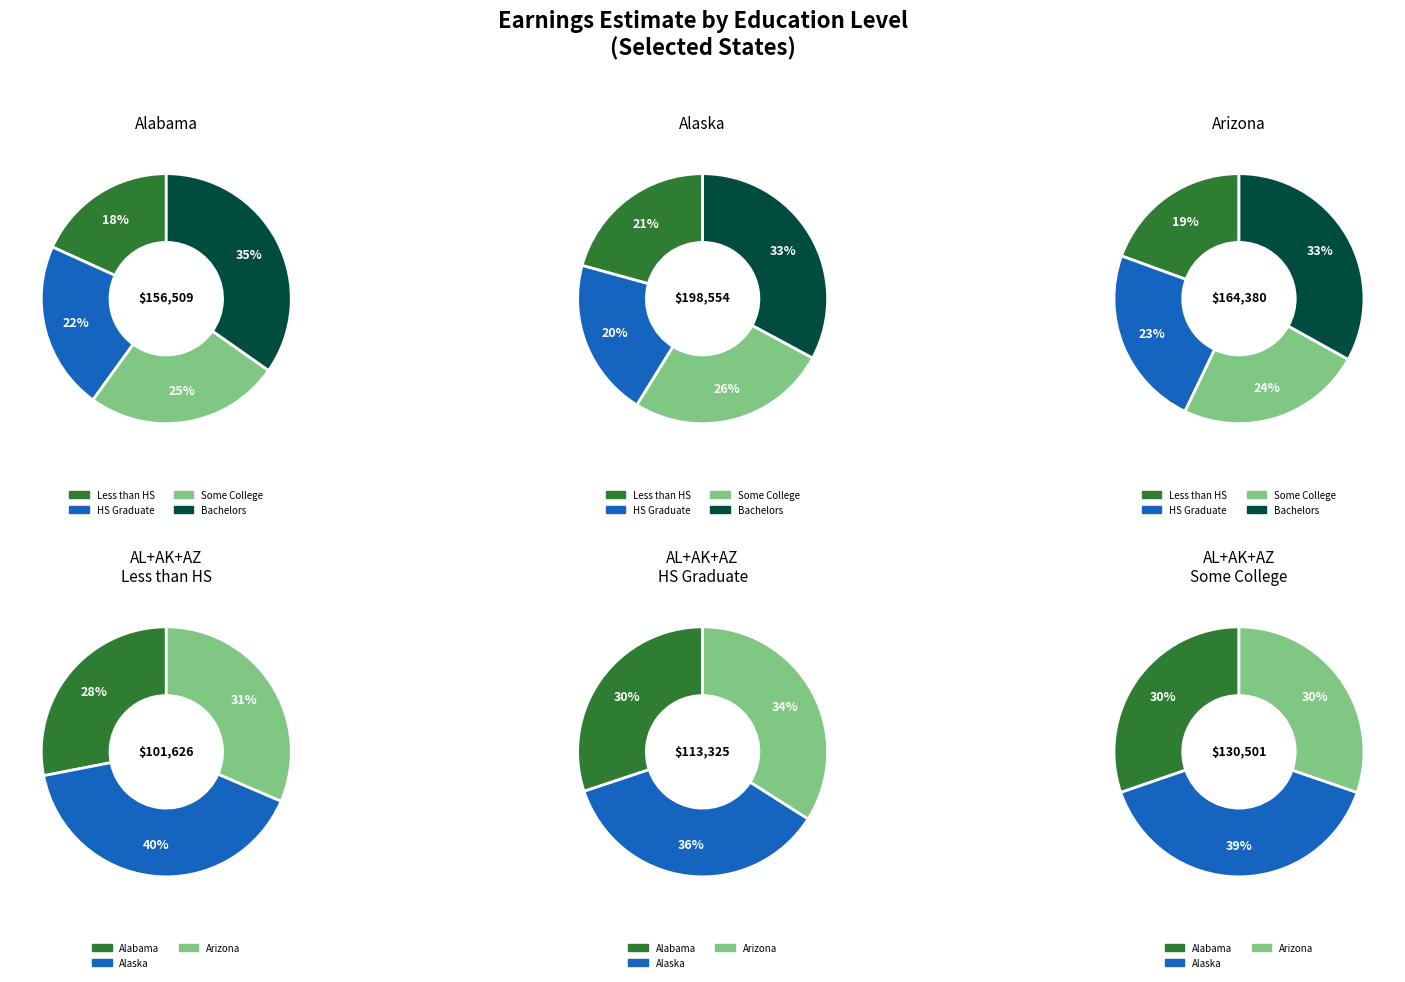

Between Alabama and Alaska, which is larger?

Alaska